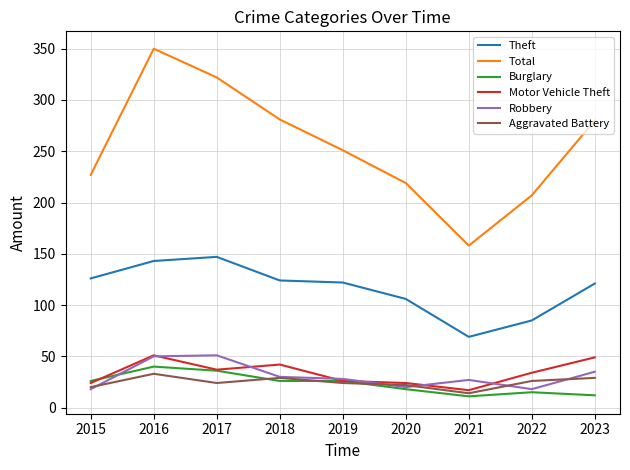

At which category is the sum across all series the highest?

2016